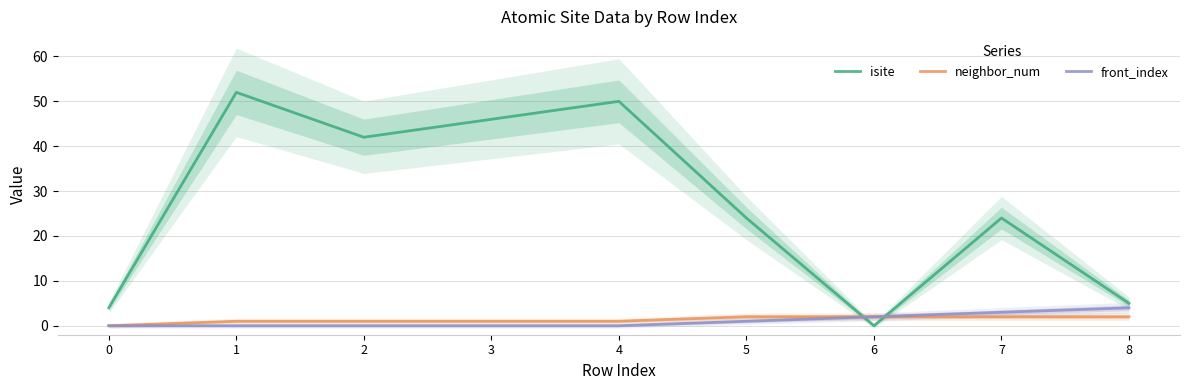

Which series has the largest range (max minus min)?

isite